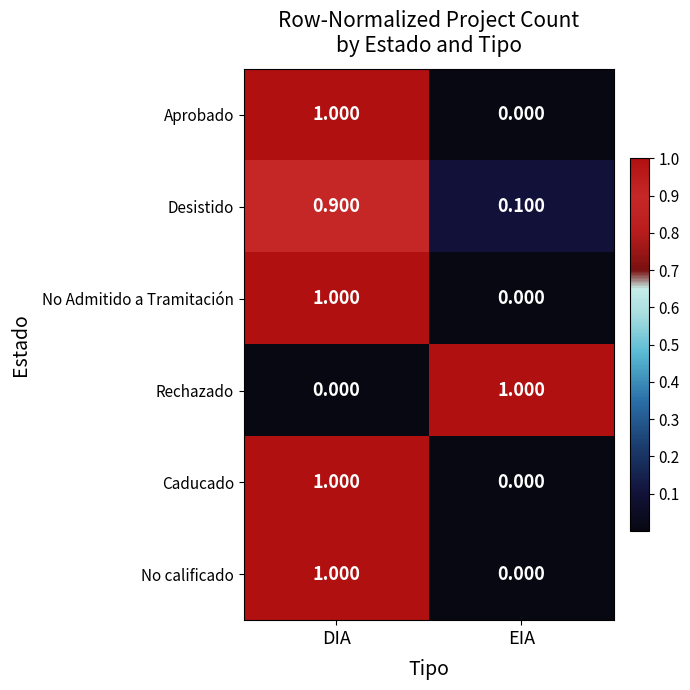

What is the spread (max minus min) of values at EIA?

1.0